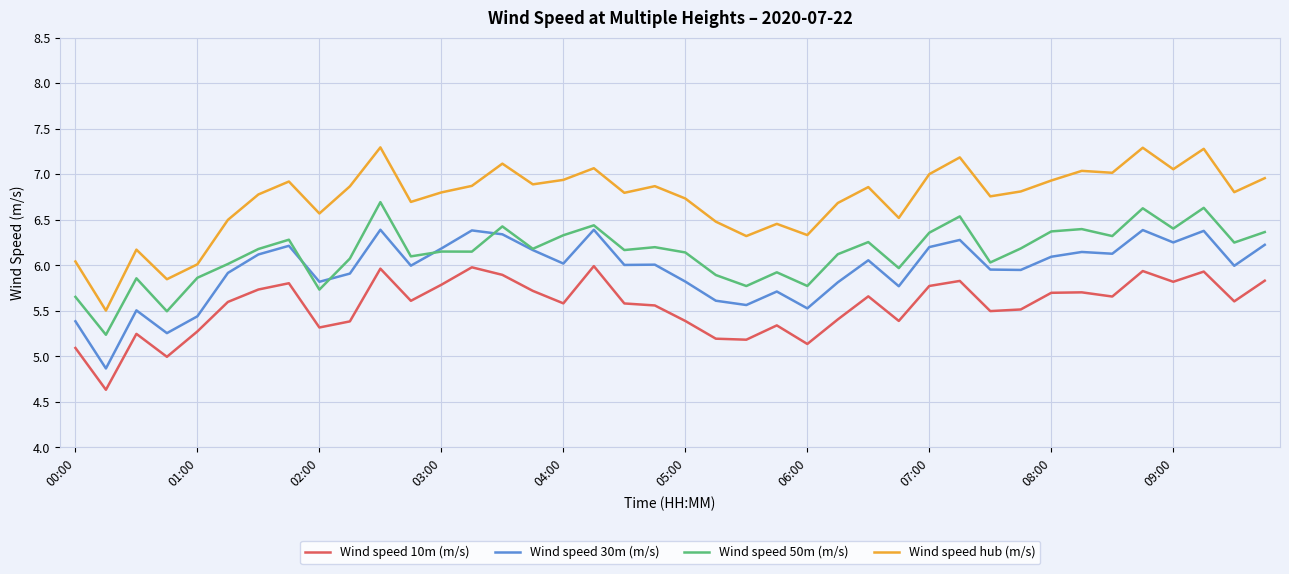

Count the number of data series in this chart.

4